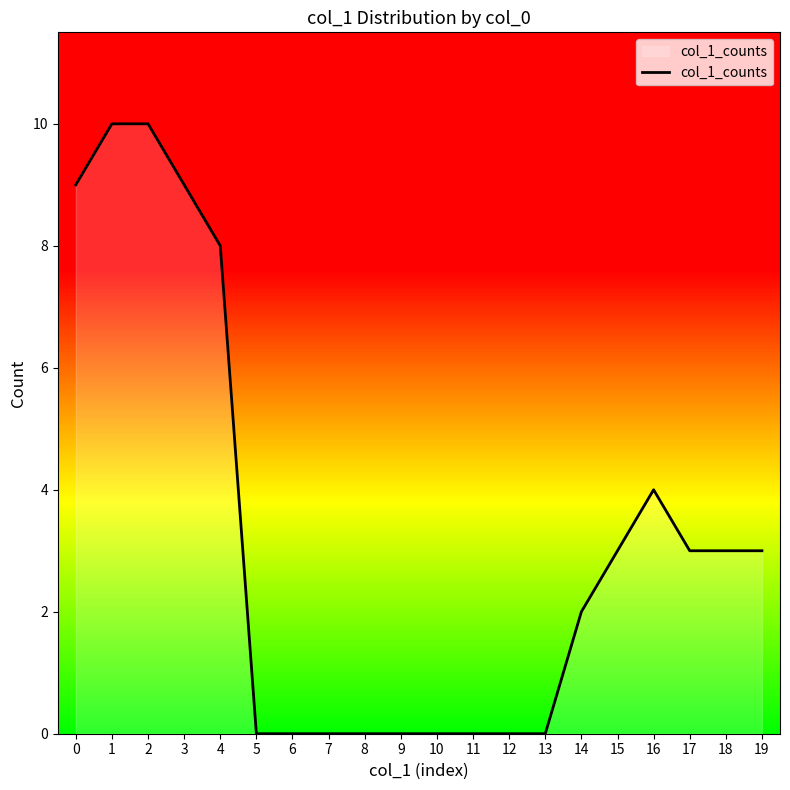

The value at 19 is 2. True or false?

False